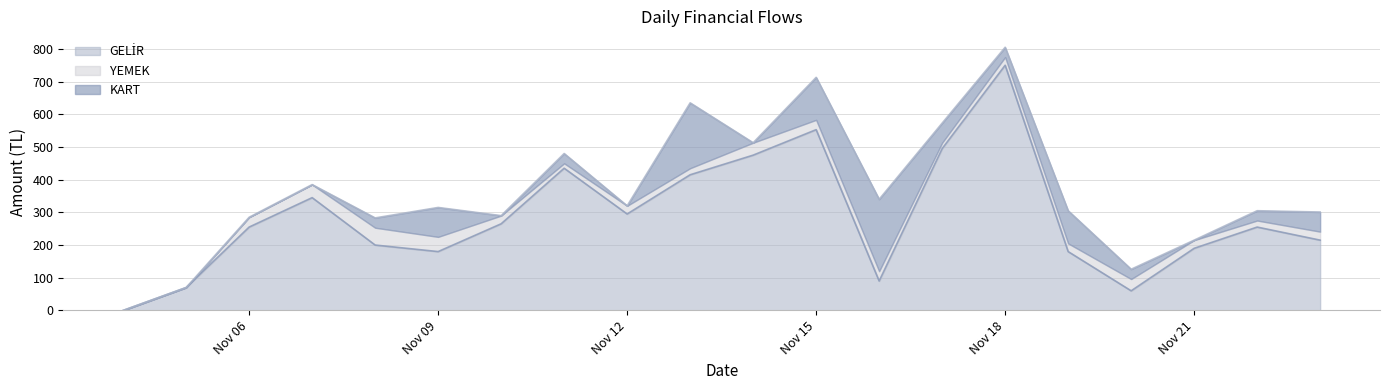

How many interior local peaks does the GELİR series have?

5